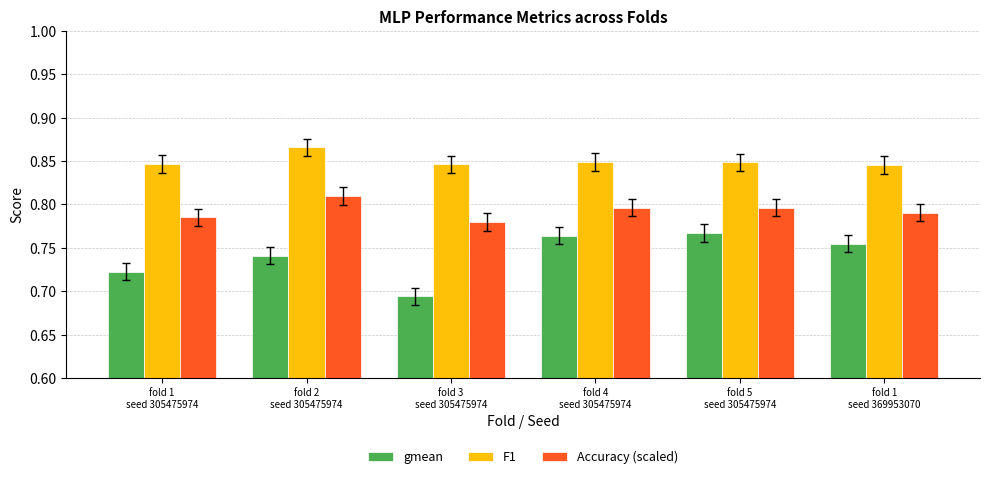

How many Accuracy (scaled) values are between 0 and 1?

6